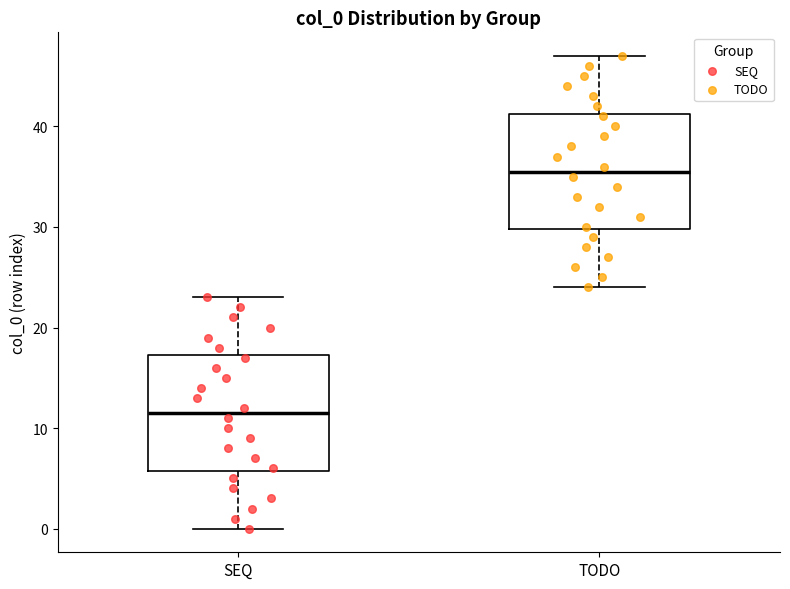

Where is the lower edge of the box for TODO on the y-axis? The values are not printed on the chart, so give them approximately, as read against the axis.

30